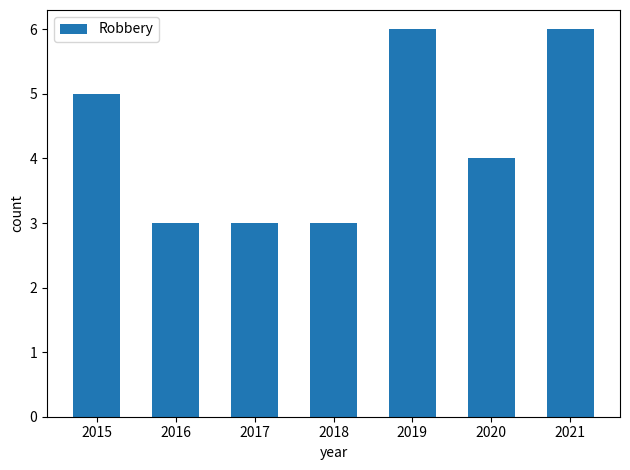

Does the chart contain stacked bars?

No